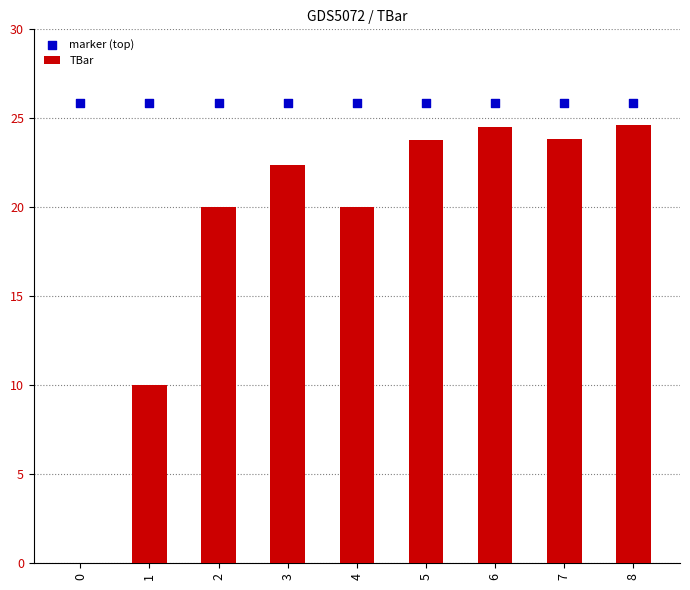

Which series has the largest Y range (max minus min)?

TBar